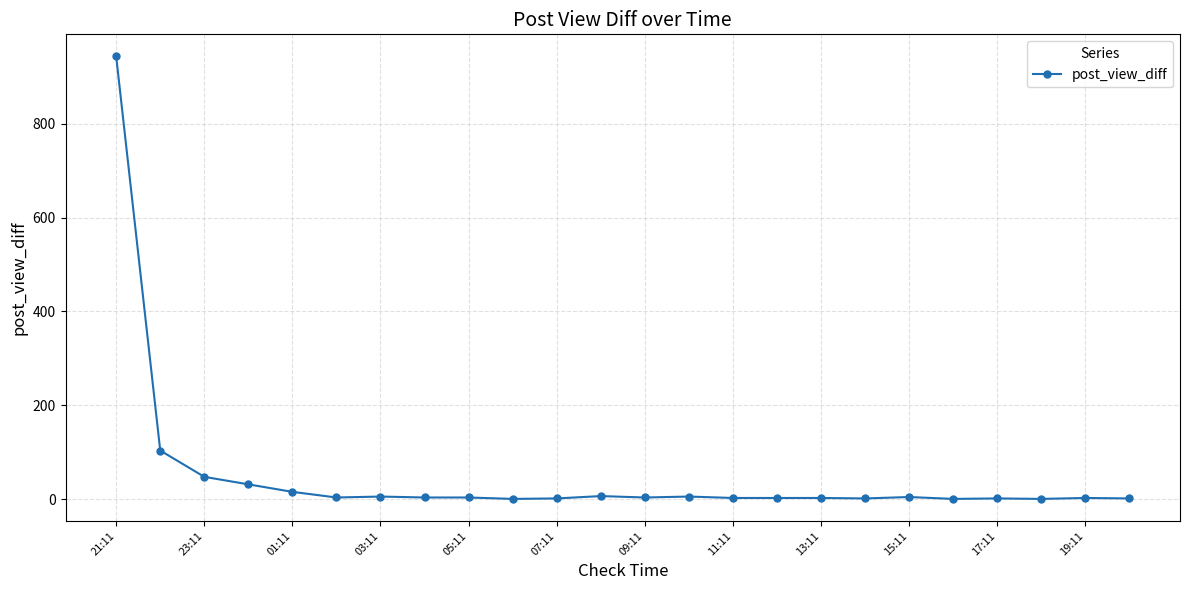

What is the difference between the second highest and second lowest values?

103